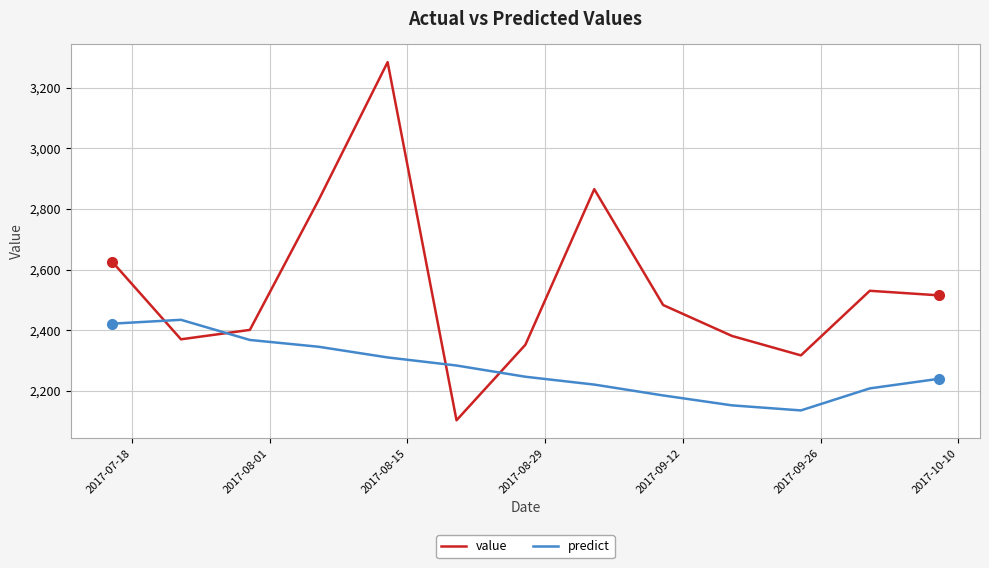

What is the difference between the second highest and second lowest values in the predict series?

269.4